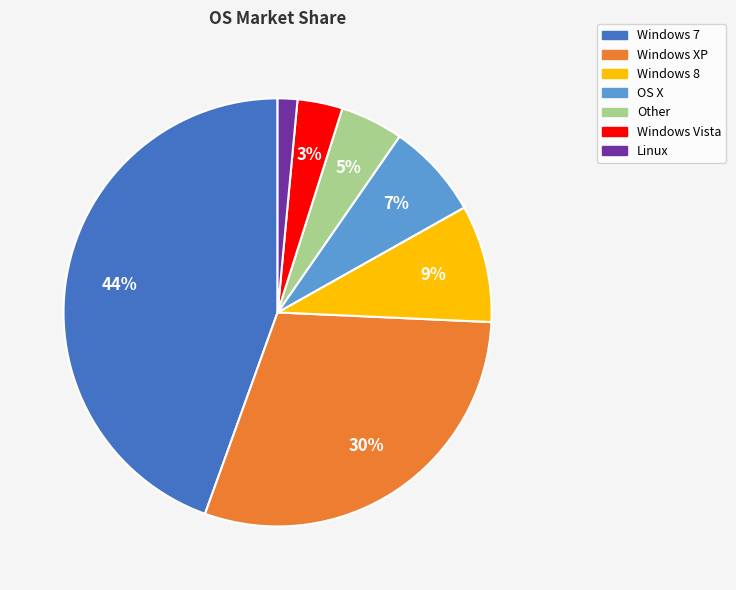

Which has a higher value, OS X or Windows Vista?

OS X